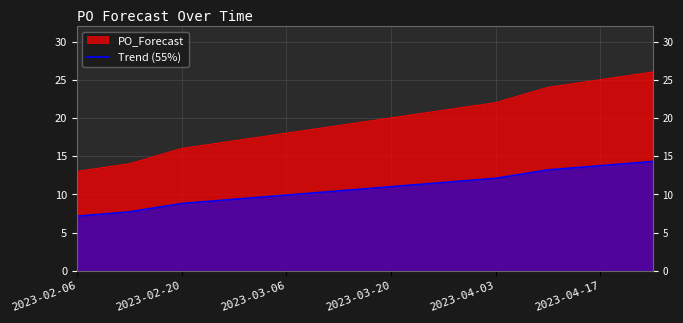

The value at 2023-04-17 is 13.8. True or false?

True